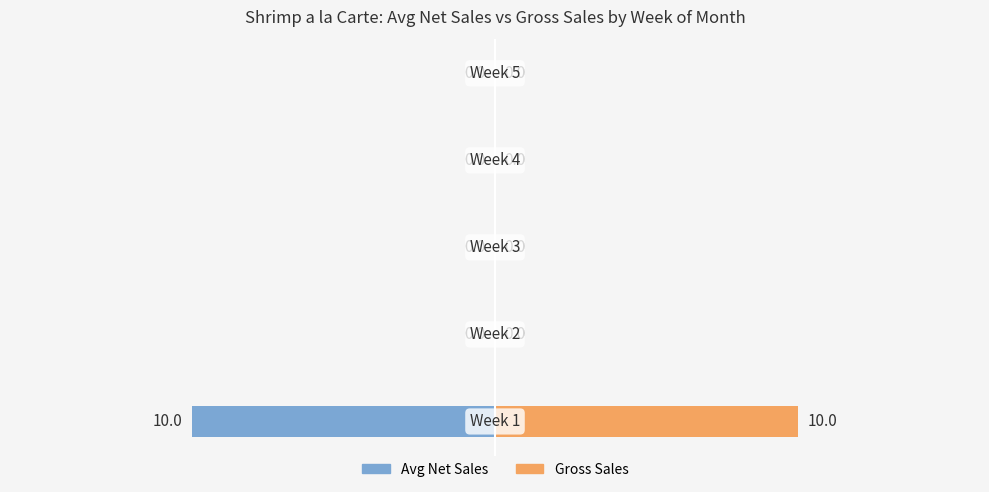

How many bars are there in total?

10